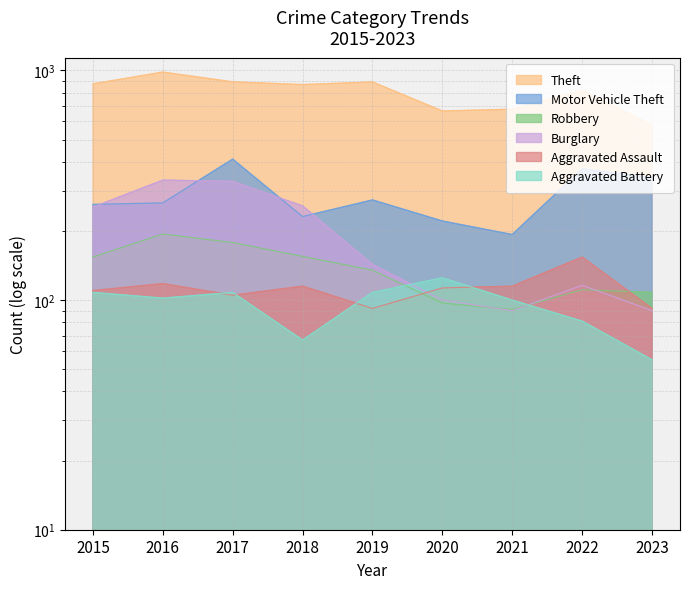

Which series changed the most between 2021 and 2023?

Motor Vehicle Theft